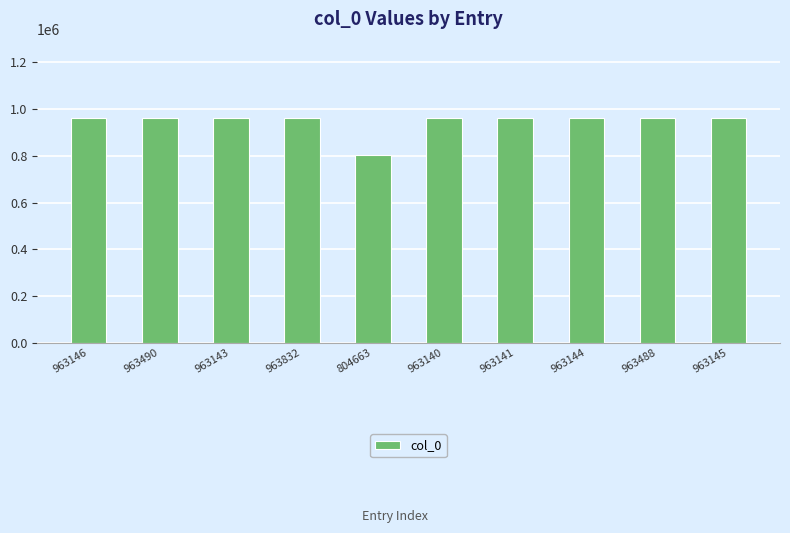

What is the label of the 9th bar from the left?

963488